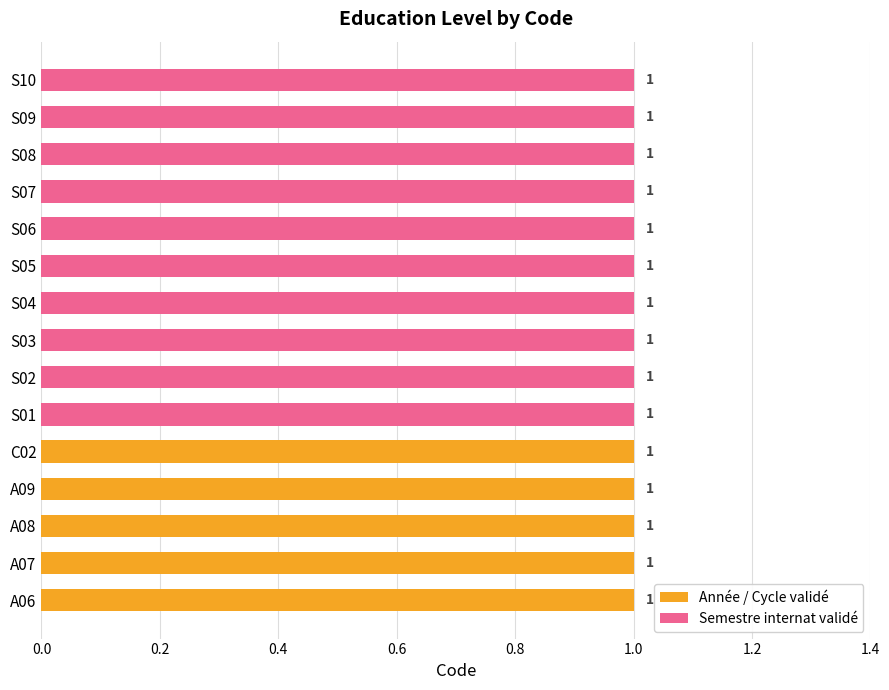

List the series in order of their overall mean, highest first.

Semestre internat validé, Année / Cycle validé